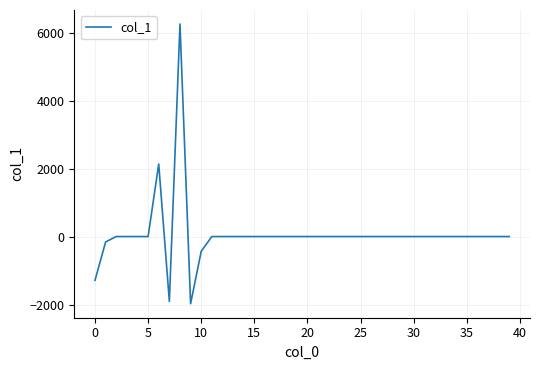

What is the smallest value displayed?

-1977.3